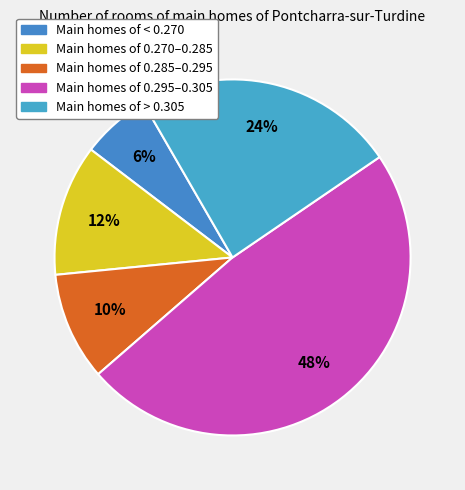

How many segments does this pie chart have?

5